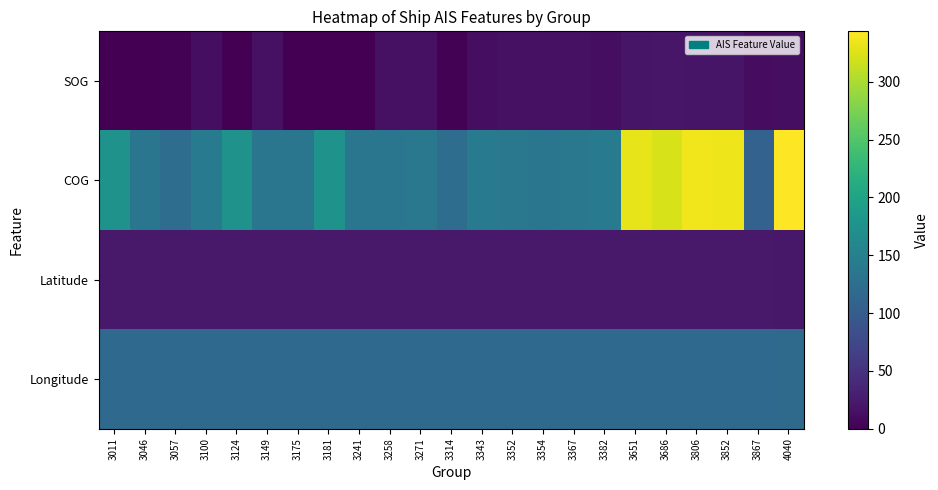

Reading right to left, what are all the values shown in this chart?

SOG: 4040=12.7	3867=11.8	3852=19.4	3806=19.4	3686=21.0	3651=20.1	3382=13.3	3367=15.9	3354=15.0	3352=15.9	3343=13.3	3314=2.5	3271=15.9	3258=15.0	3241=0.1	3181=0.0	3175=0.1	3149=15.0	3124=0.0	3100=13.3	3057=2.5	3046=0.1	3011=0.0
COG: 4040=343.5	3867=108.4	3852=335.4	3806=336.6	3686=323.2	3651=331.0	3382=141.8	3367=137.3	3354=134.2	3352=137.3	3343=141.8	3314=122.4	3271=137.3	3258=134.2	3241=135.1	3181=174.8	3175=135.1	3149=134.2	3124=174.8	3100=141.8	3057=122.4	3046=135.1	3011=174.8
Latitude: 4040=22.7	3867=23.7	3852=23.5	3806=23.6	3686=23.4	3651=23.5	3382=23.7	3367=23.6	3354=23.6	3352=23.6	3343=23.7	3314=23.7	3271=23.6	3258=23.6	3241=23.7	3181=23.7	3175=23.7	3149=23.6	3124=23.7	3100=23.7	3057=23.7	3046=23.7	3011=23.7
Longitude: 4040=118.1	3867=117.5	3852=117.6	3806=117.6	3686=117.7	3651=117.7	3382=117.6	3367=117.7	3354=117.6	3352=117.7	3343=117.6	3314=117.5	3271=117.7	3258=117.6	3241=117.5	3181=117.5	3175=117.5	3149=117.6	3124=117.5	3100=117.6	3057=117.5	3046=117.5	3011=117.5